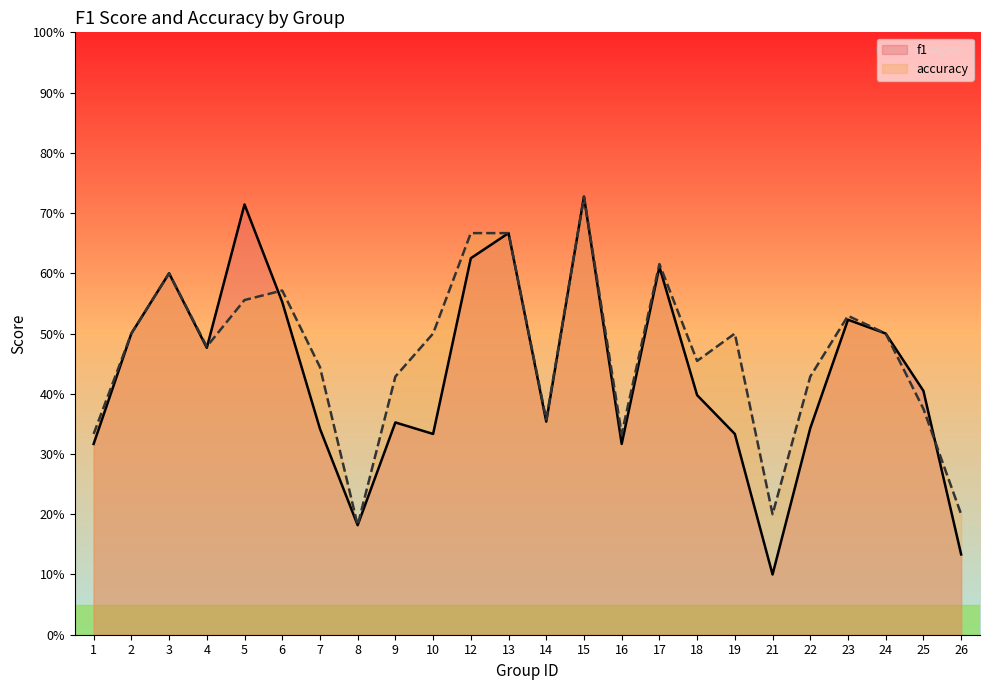

Reading right to left, transcribe all the data shown in this chart.

f1: 26=0.1	25=0.4	24=0.5	23=0.5	22=0.3	21=0.1	19=0.3	18=0.4	17=0.6	16=0.3	15=0.7	14=0.4	13=0.7	12=0.6	10=0.3	9=0.4	8=0.2	7=0.3	6=0.6	5=0.7	4=0.5	3=0.6	2=0.5	1=0.3
accuracy: 26=0.2	25=0.4	24=0.5	23=0.5	22=0.4	21=0.2	19=0.5	18=0.5	17=0.6	16=0.3	15=0.7	14=0.4	13=0.7	12=0.7	10=0.5	9=0.4	8=0.2	7=0.4	6=0.6	5=0.6	4=0.5	3=0.6	2=0.5	1=0.3